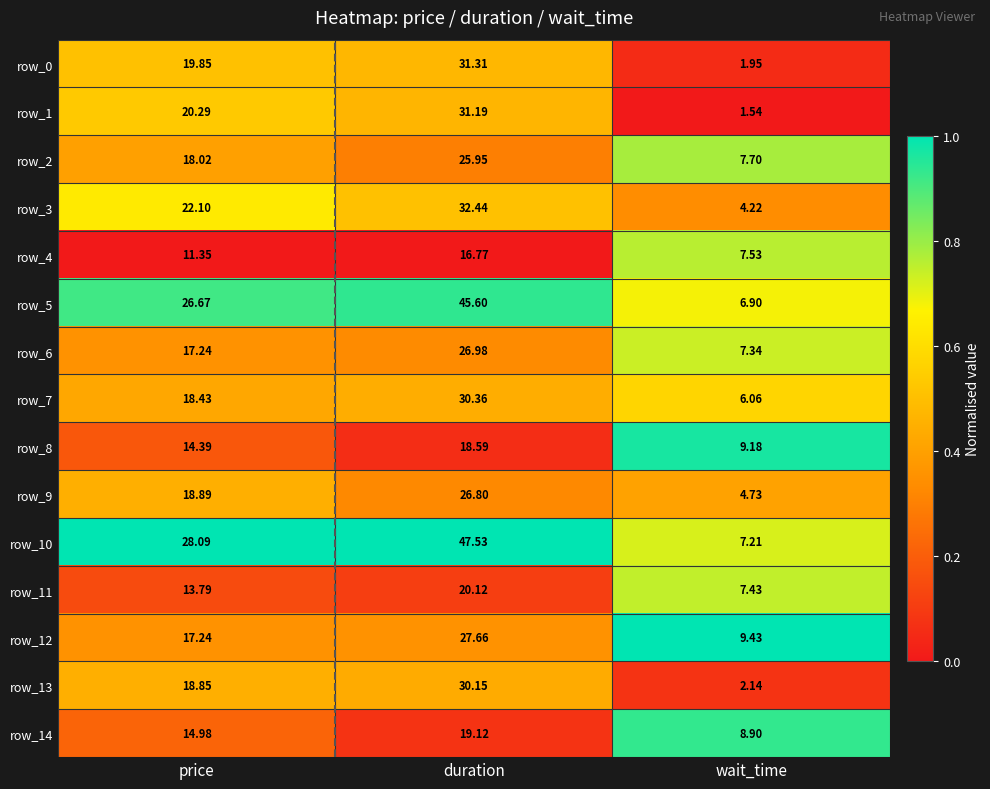

Between price and duration, which series saw the biggest shift?

row_10